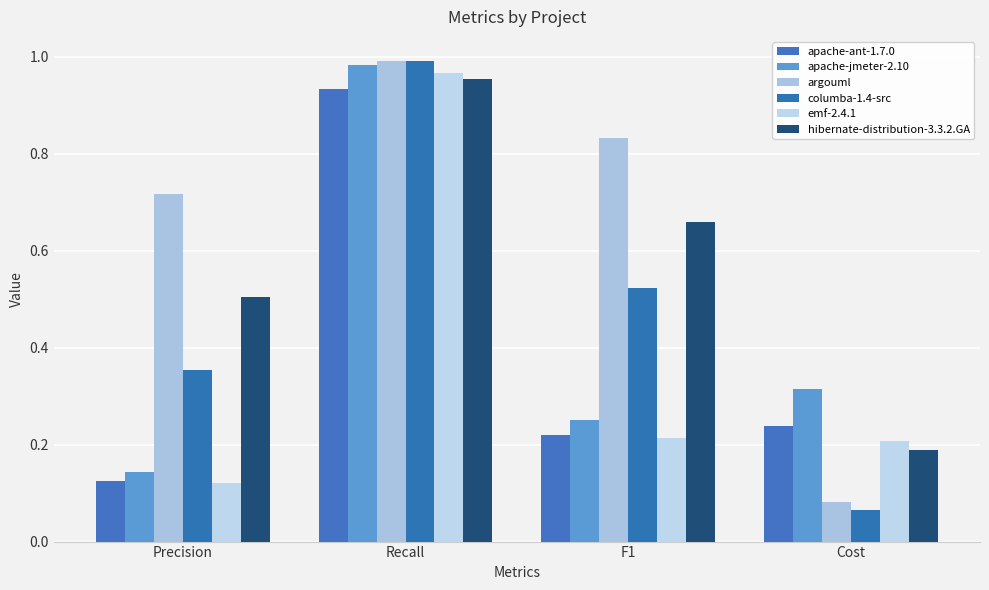

What is the total value across all series at Cost?

1.1